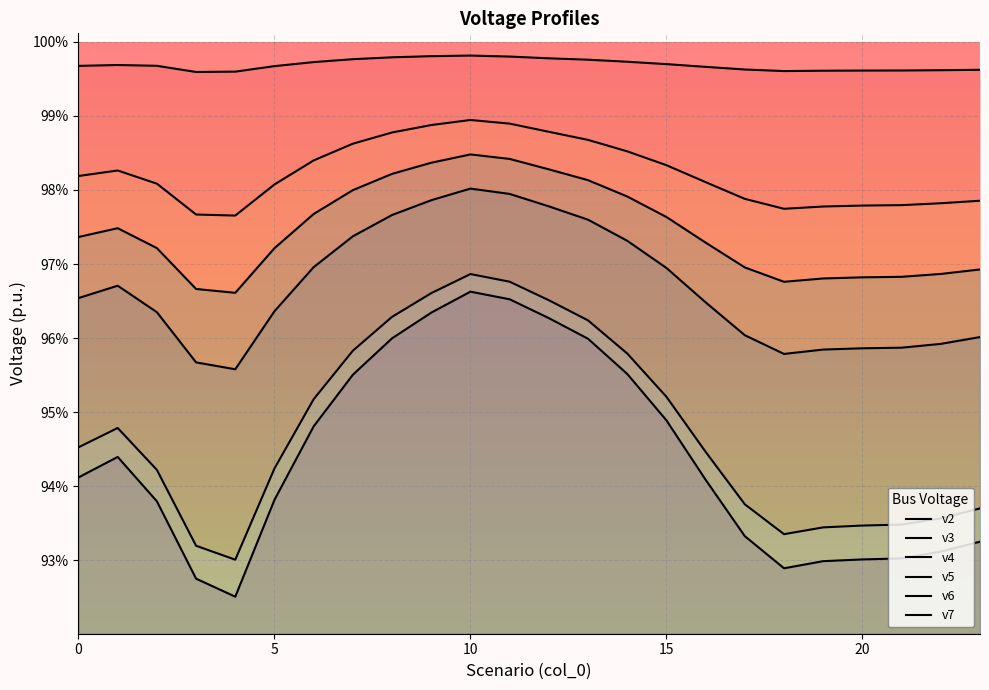

What is the maximum value shown in the chart?

1.0